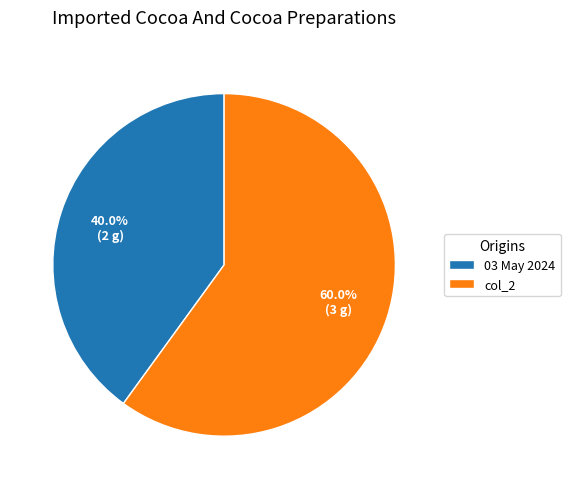

Which category accounts for the majority?

col_2